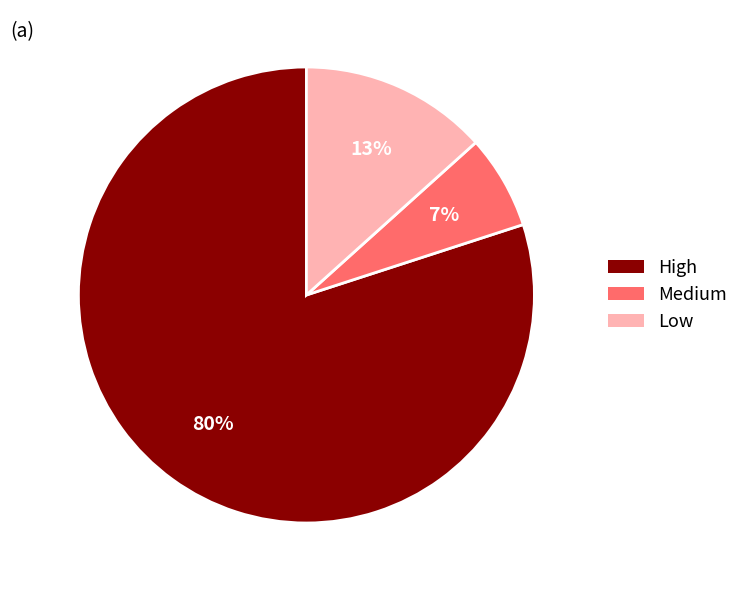

To the nearest percent, what is the difference between the largest and smallest slice percentages?

73%